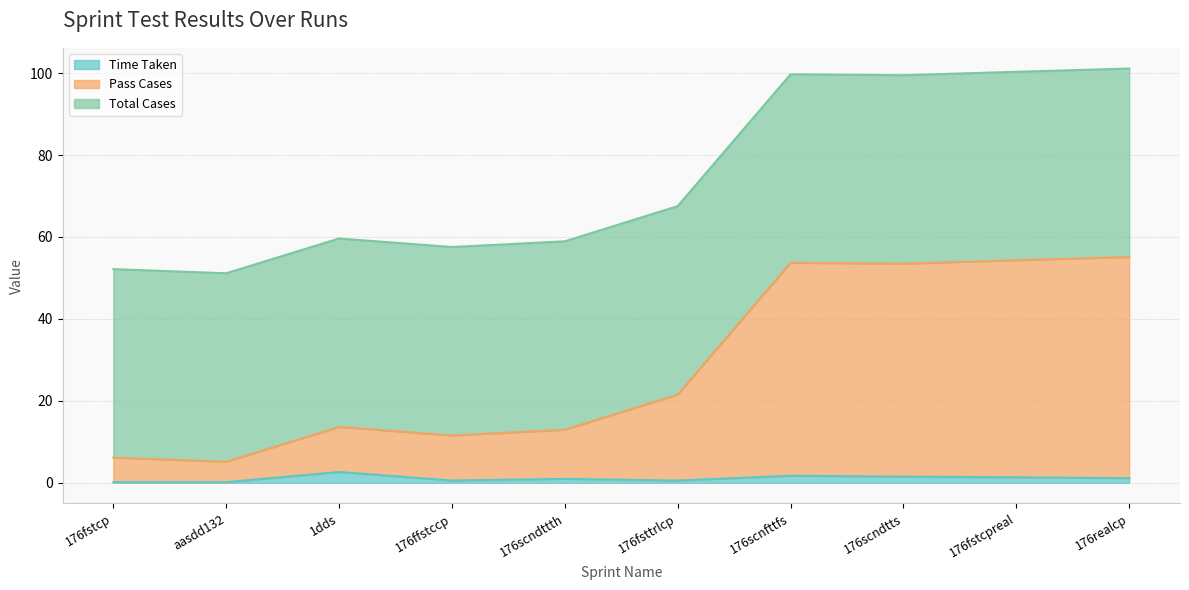

At which label does Time Taken first exceed 1?

1dds